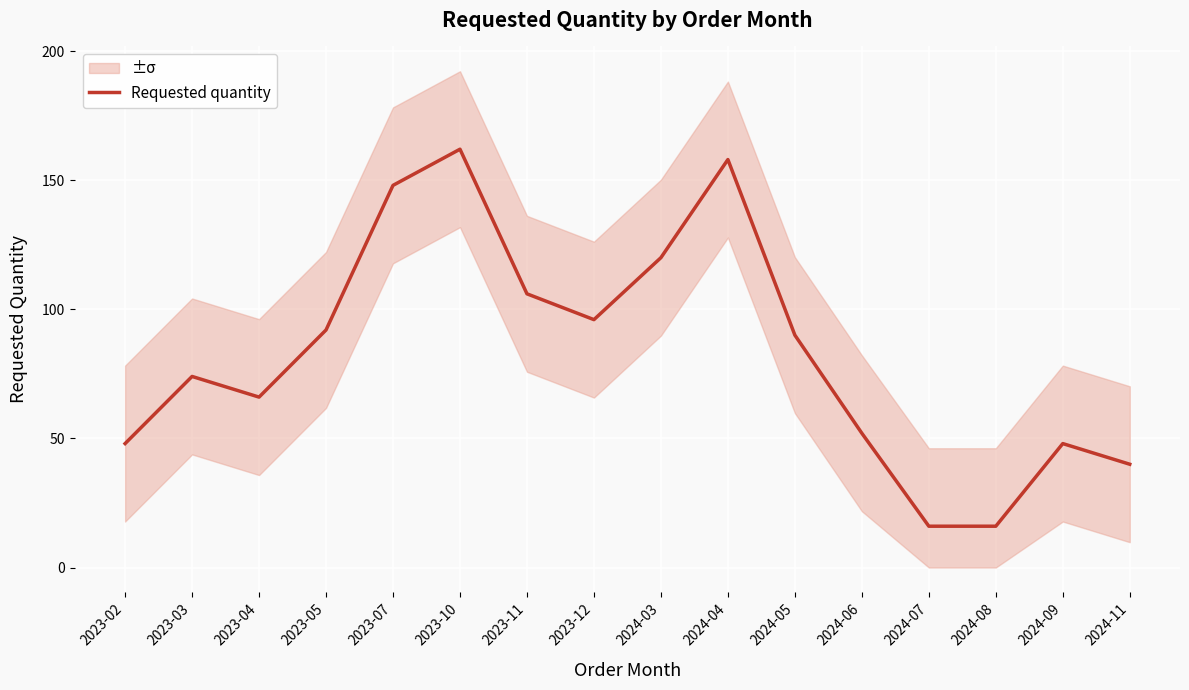

At which category does the chart reach its peak across all series?

2023-10